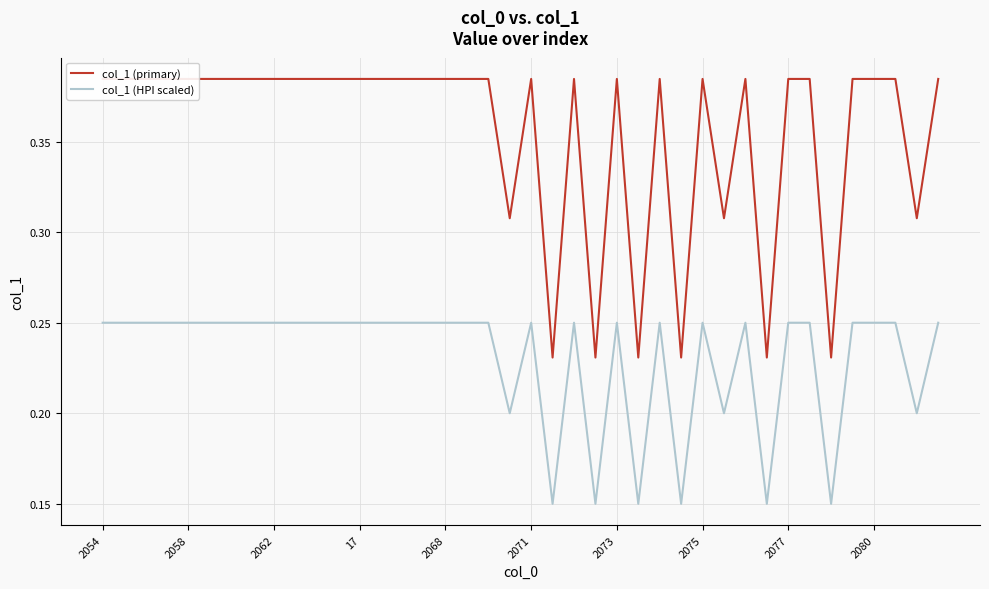

What is the label of the 40th point from the left?

39